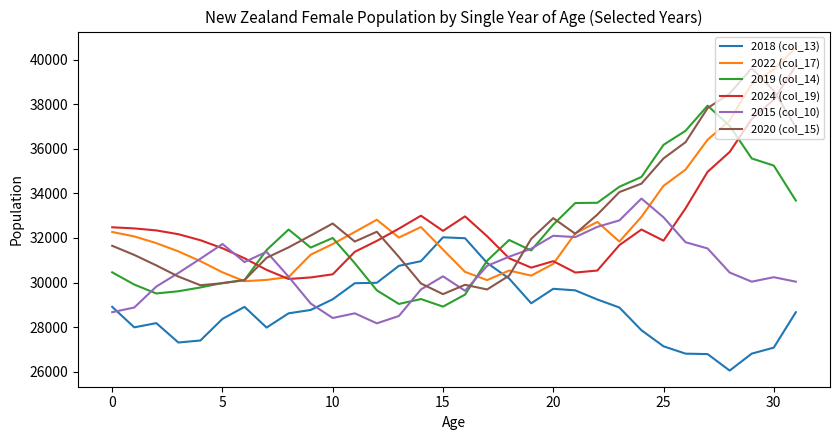

After their last crossing, which series has the higher values: 2024 (col_19) or 2019 (col_14)?

2024 (col_19)